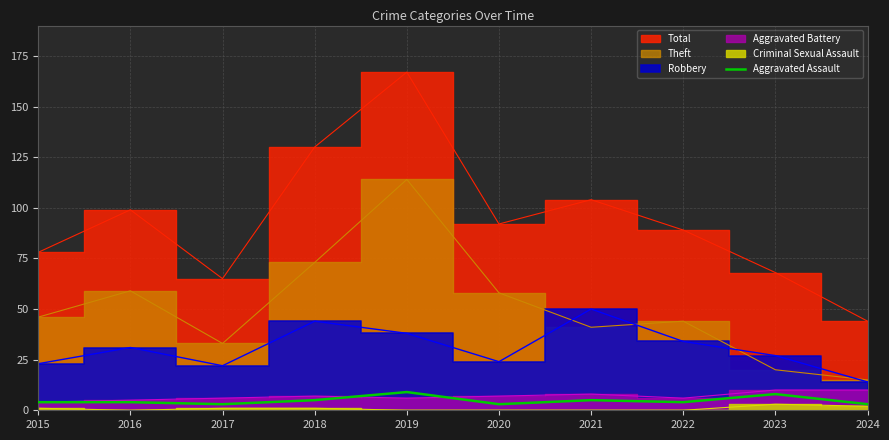

The value of Aggravated Assault at 2019 is 9. True or false?

True